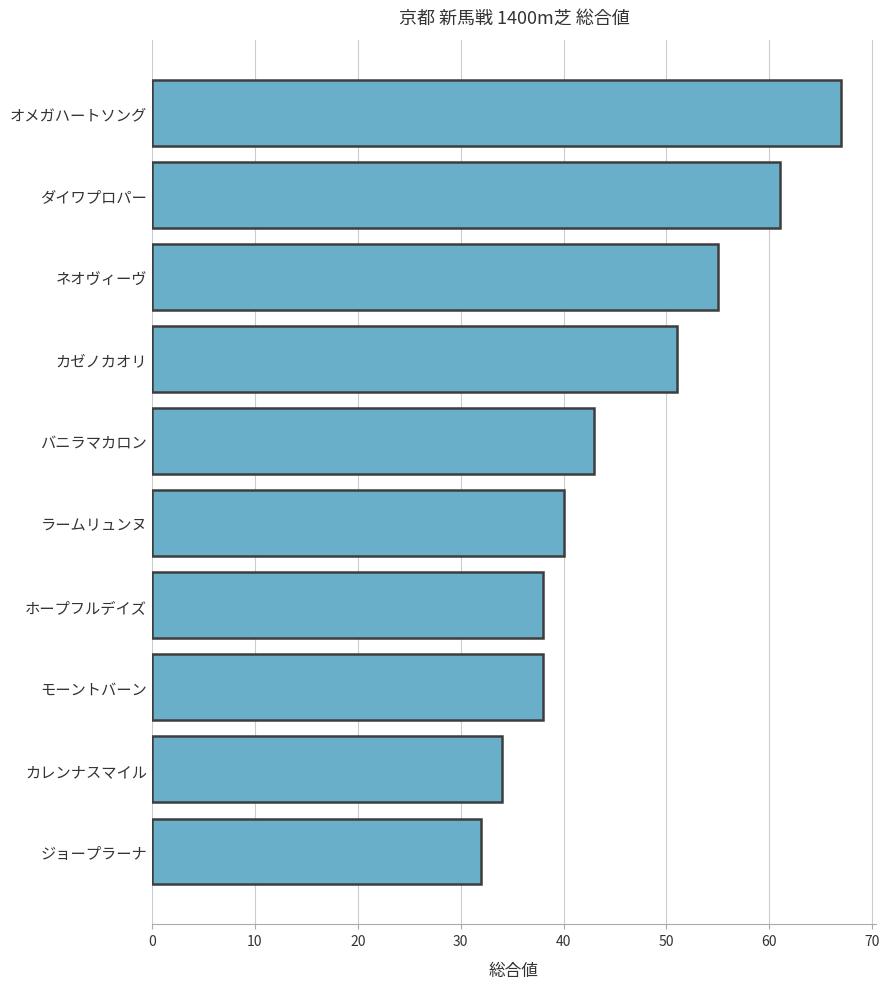

True or false: the data shows 43 at バニラマカロン.

True